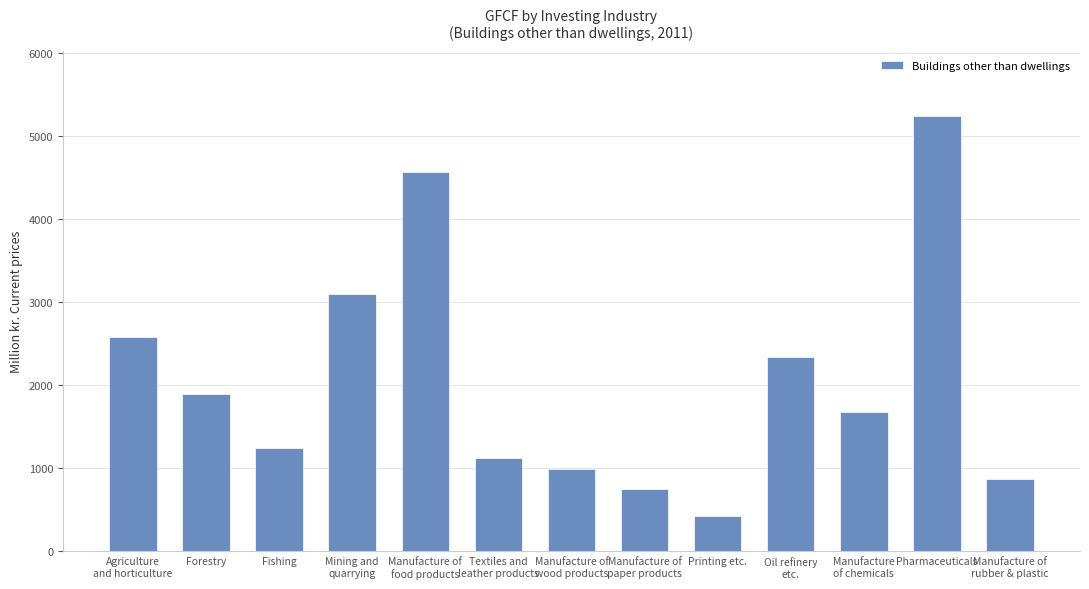

At which label does the data first exceed 1678?

Agriculture
and horticulture